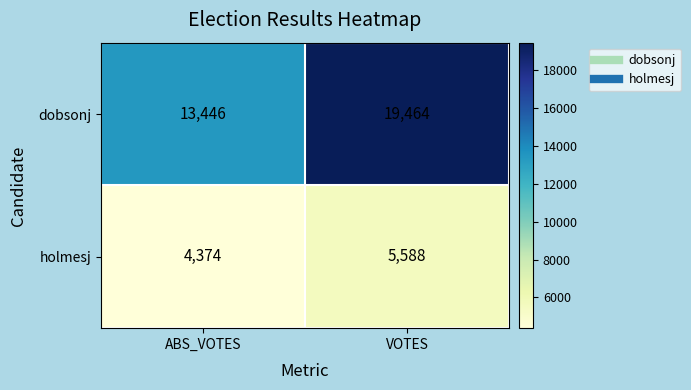

At which label is holmesj closest to 4981?

ABS_VOTES